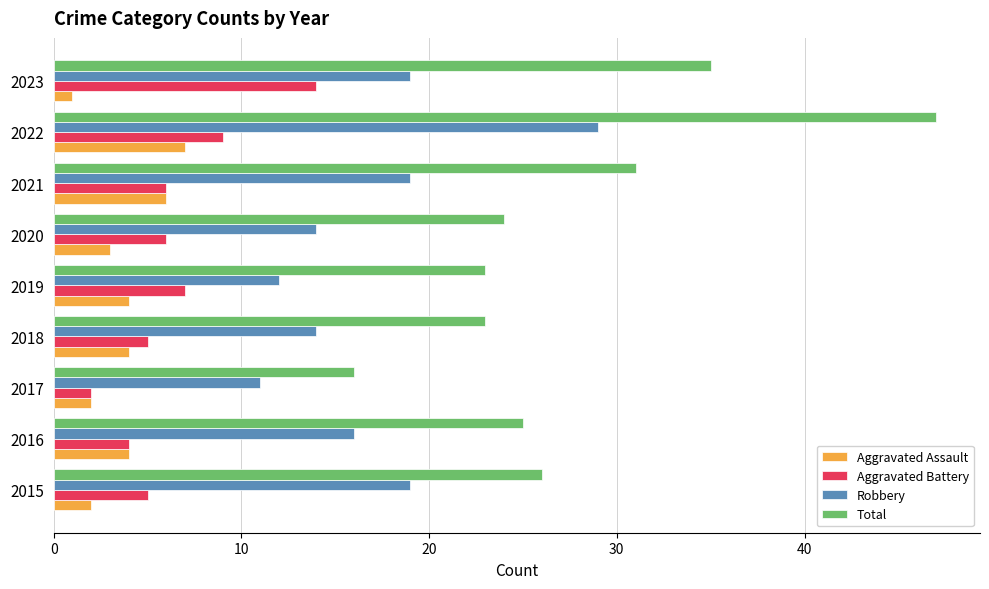

How many data points does each series have?

9